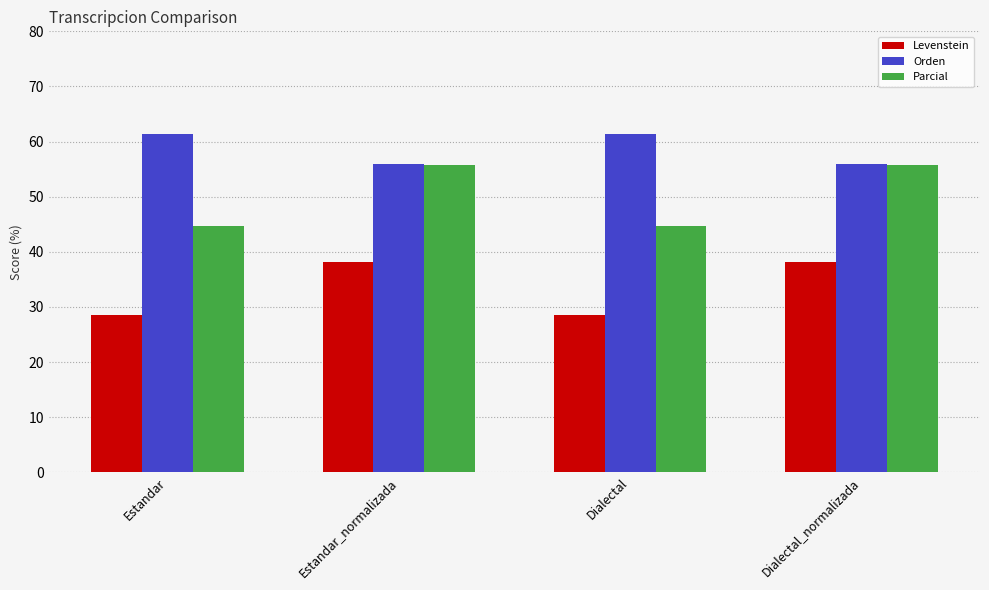

The value of Orden at Dialectal_normalizada is 55.9. True or false?

True